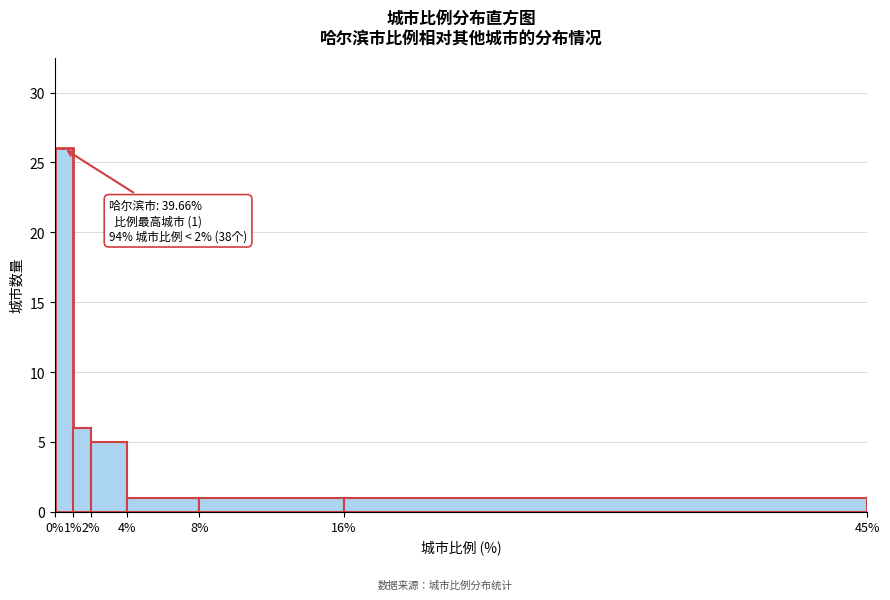

Which range on the x-axis has the tallest bar?

0% to 1%